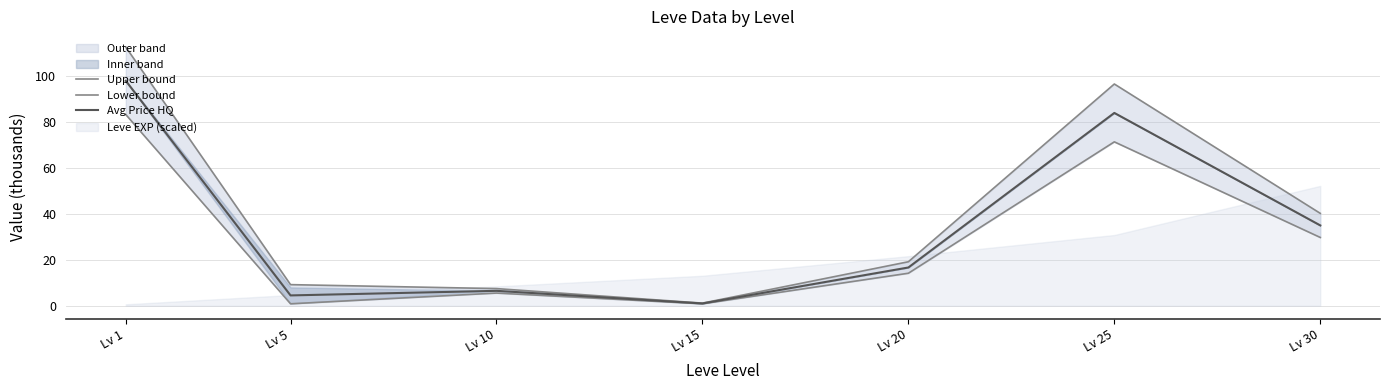

True or false: Lower bound and Avg Price HQ intersect in this chart.

False